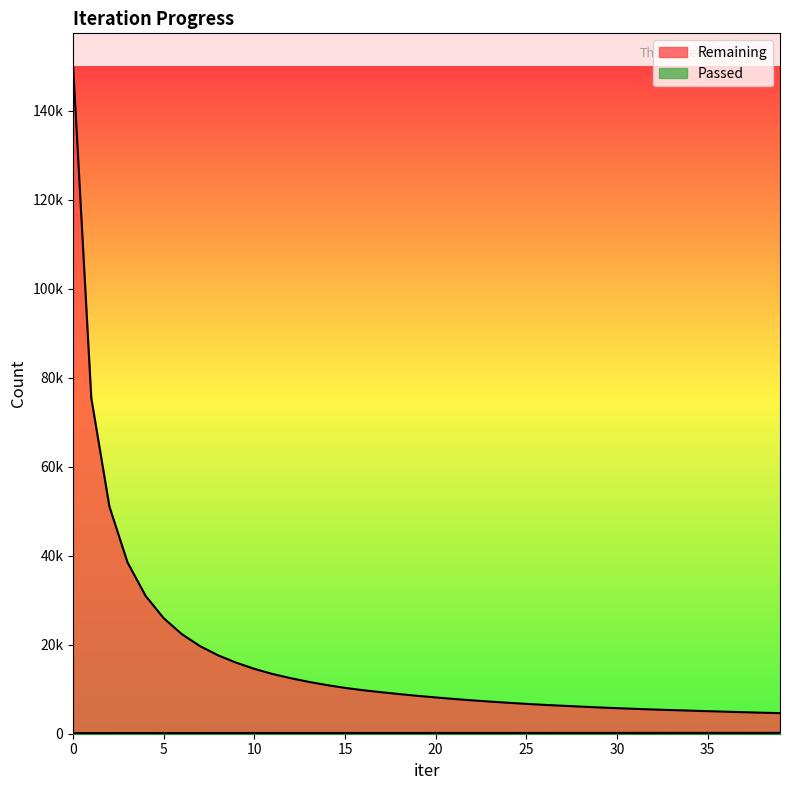

What is the total value across all series at 3?

38659